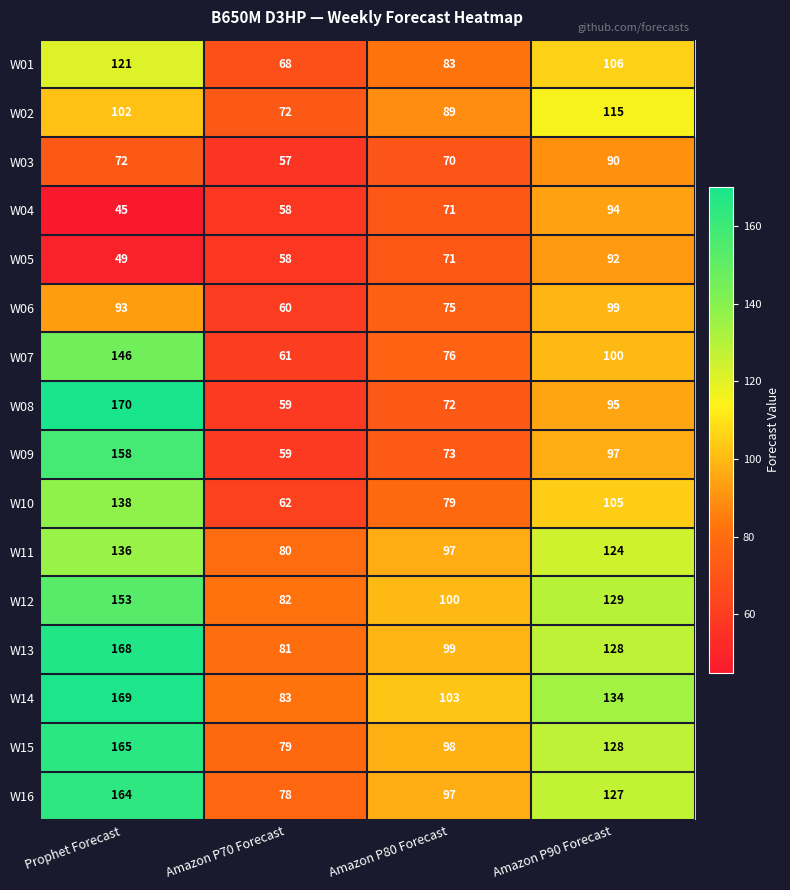

How many data points in W04 are less than 71?

2